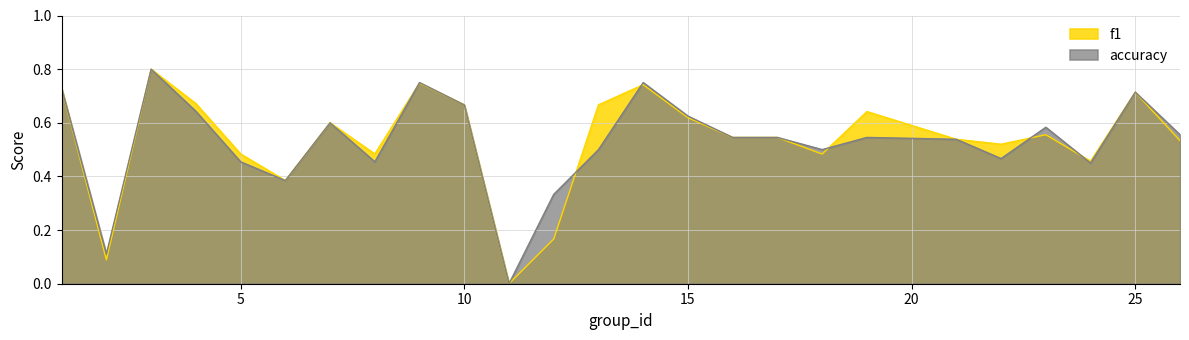

True or false: f1 and accuracy cross at least once.

True